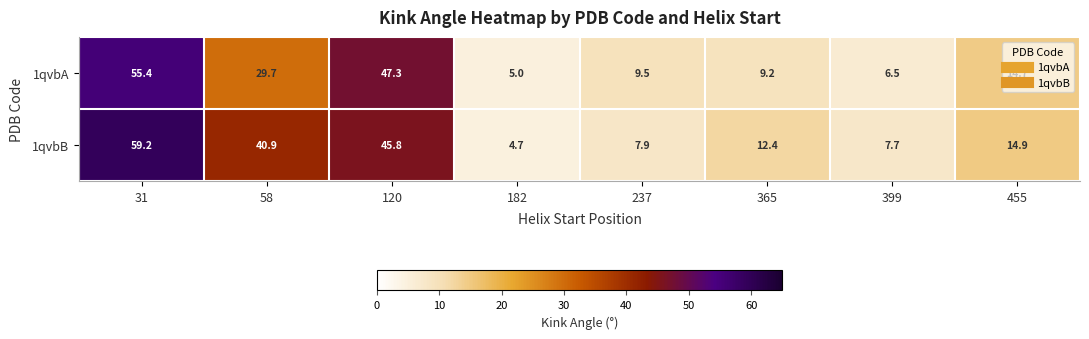

List the series in order of their overall mean, lowest first.

1qvbA, 1qvbB